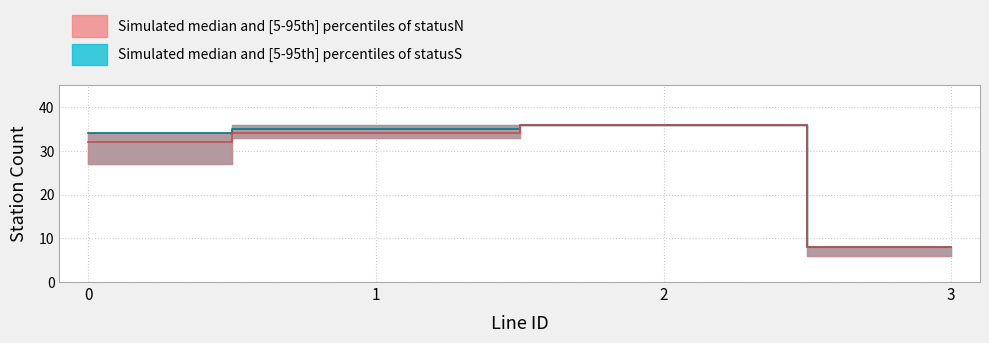

What is the total value across all series at 2?

72